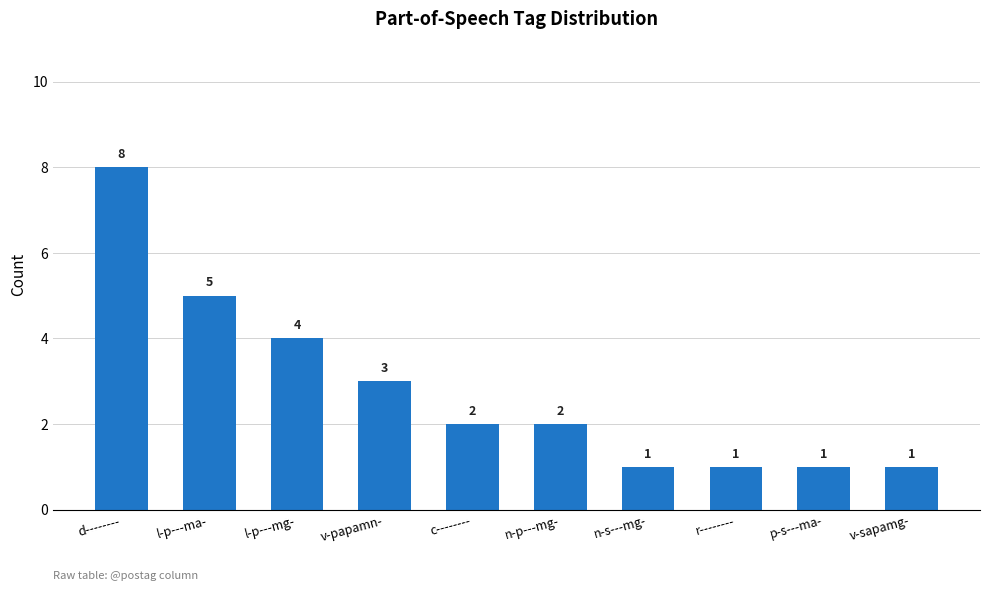

What is the approximate value at n-p---mg-?

2